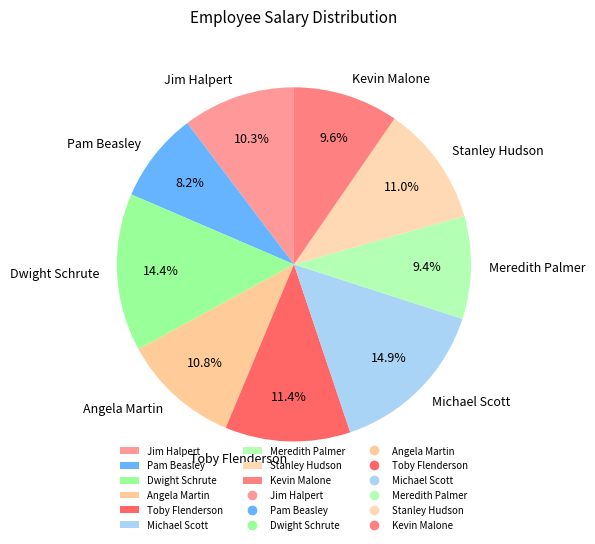

True or false: Dwight Schrute accounts for 14% of the total.

True